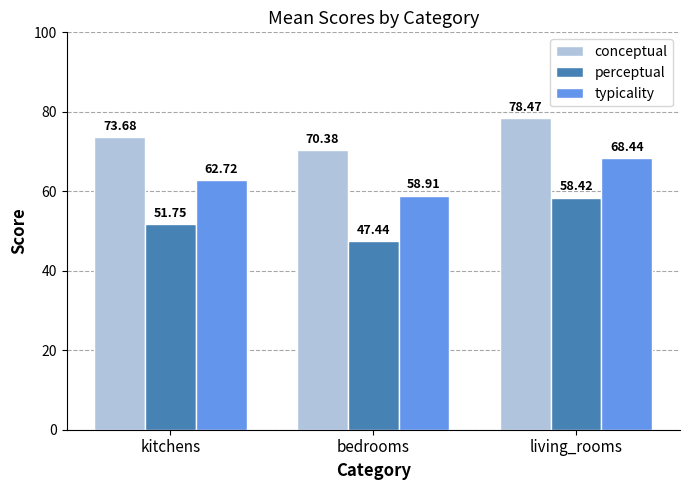

What is the label of the 1st bar from the right?

living_rooms